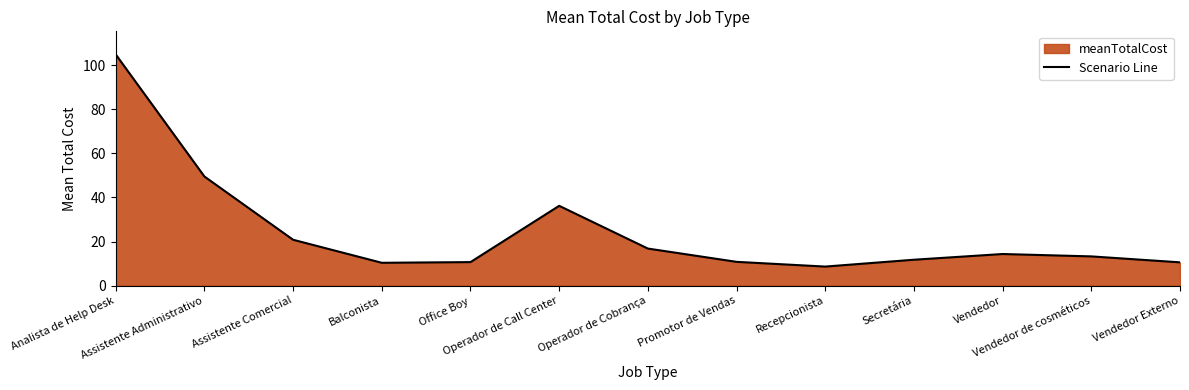

What is the label of the 12th point from the left?

Vendedor de cosméticos